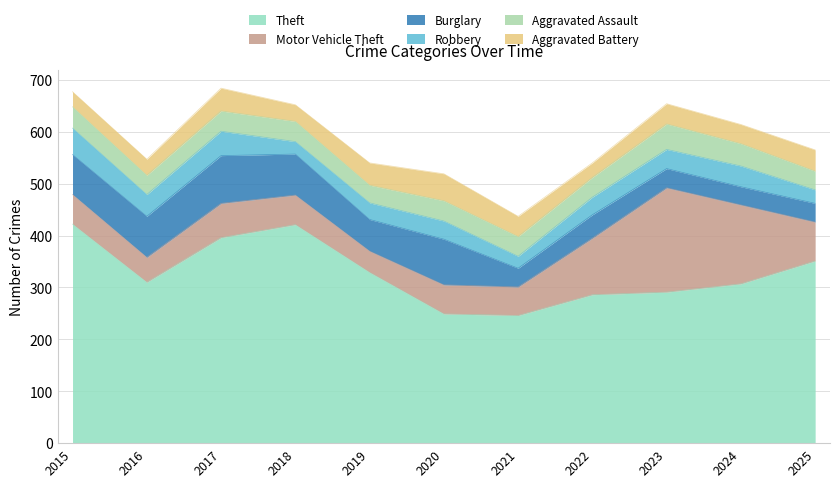

At how many categories does at least one series exceed 419?

2